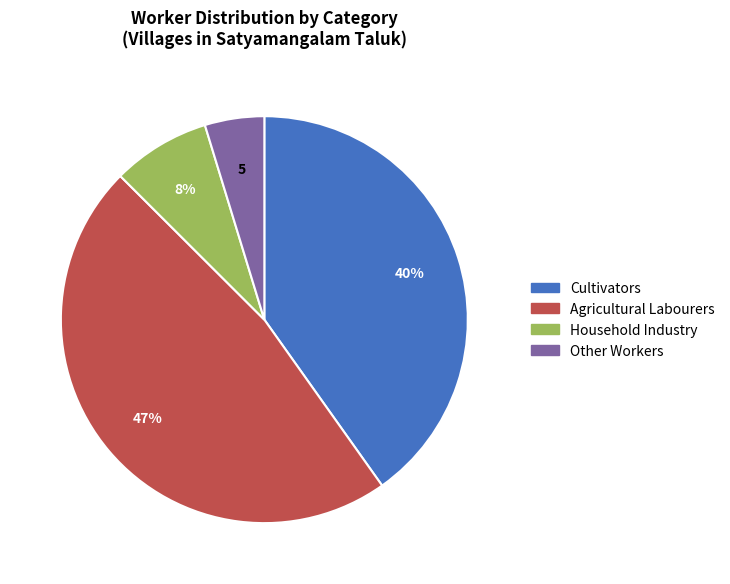

To the nearest percent, what is the average slice percentage?

25%